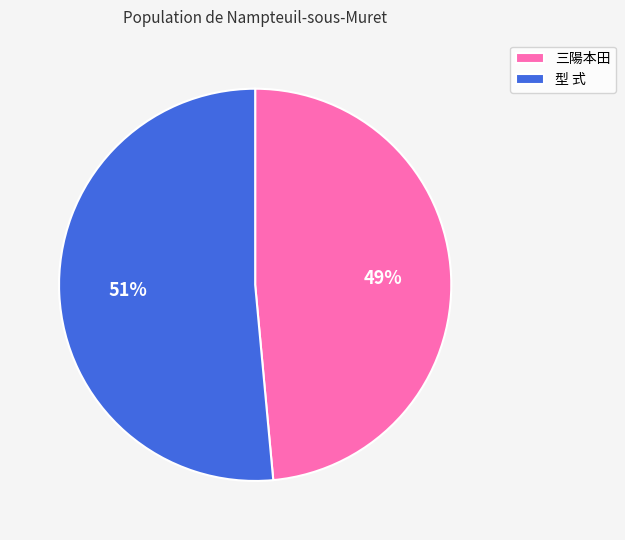

Count the number of slices in the pie.

2